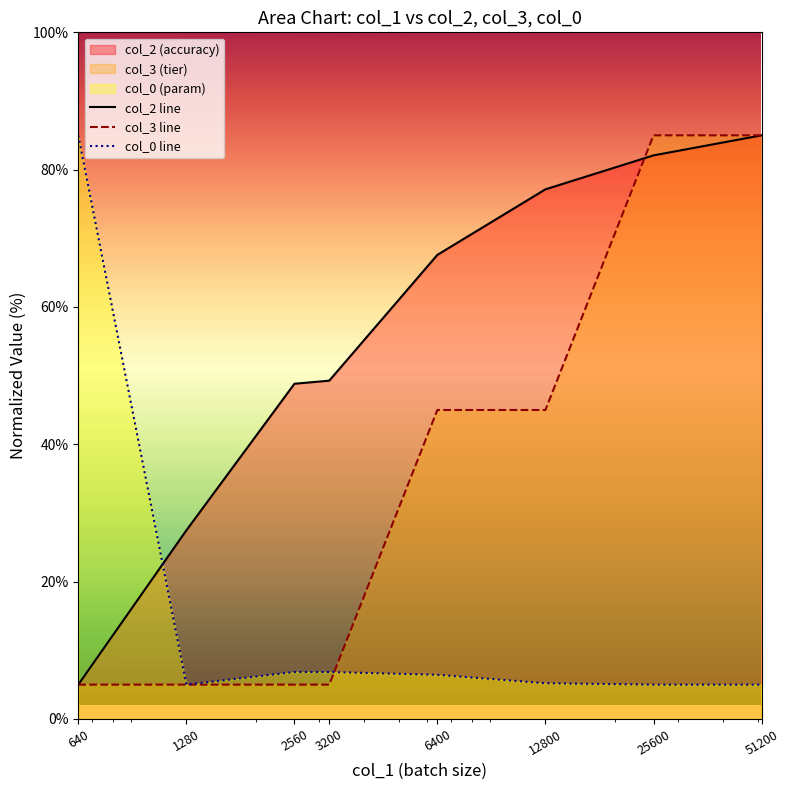

How many data points in col_2 line are less than 67?

4